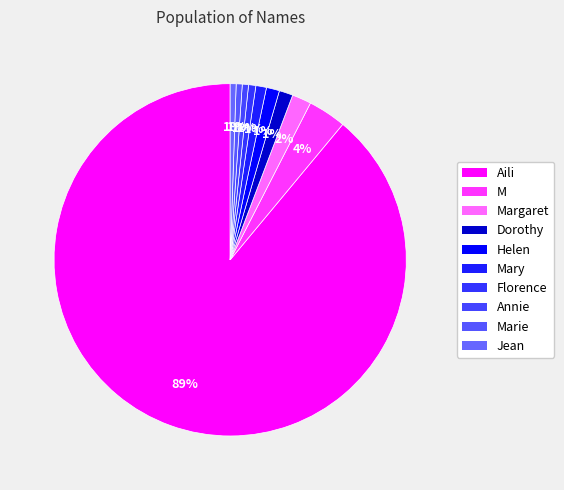

Rank the categories by value from lowest to highest.

Jean, Marie, Annie, Florence, Mary, Helen, Dorothy, Margaret, M, Aili